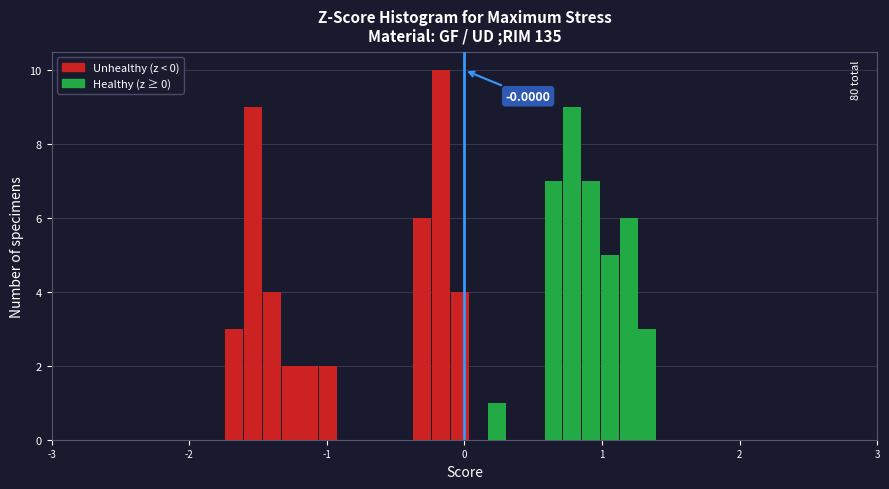

Read against the x-axis, roughly where is the centre of the tallest bar?

-0.2